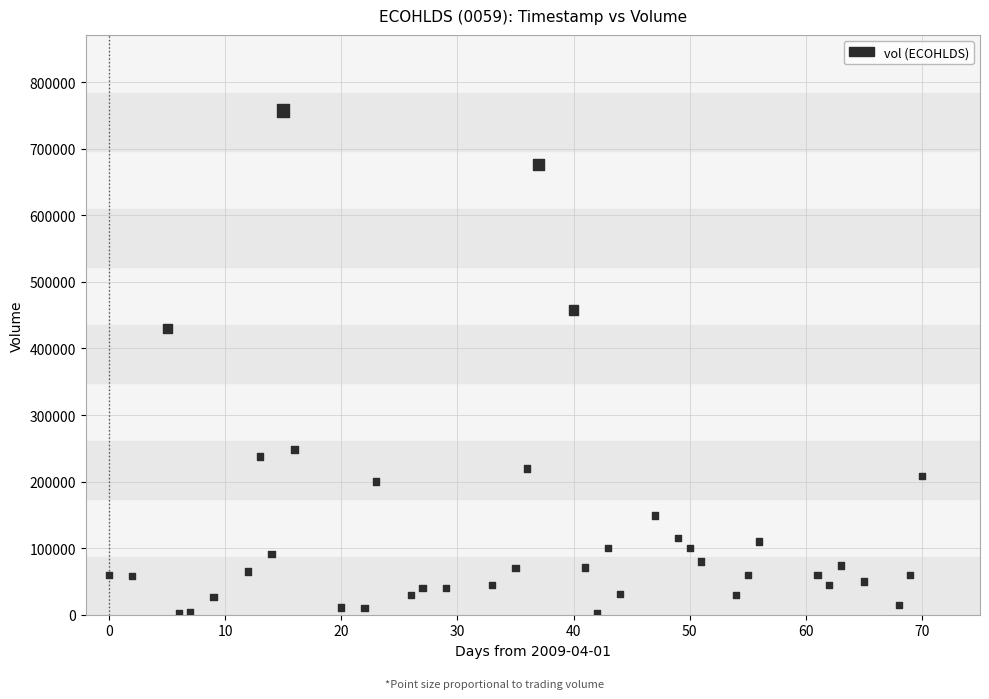

What Y value in the scatter plot is closest to 380000?

429800